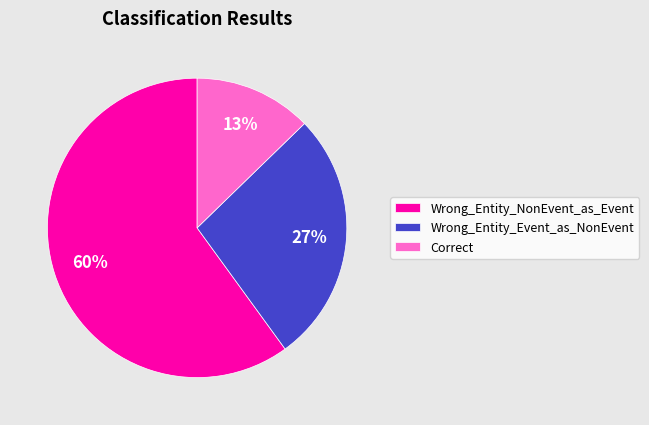

The Correct slice represents 24% of the pie. True or false?

False